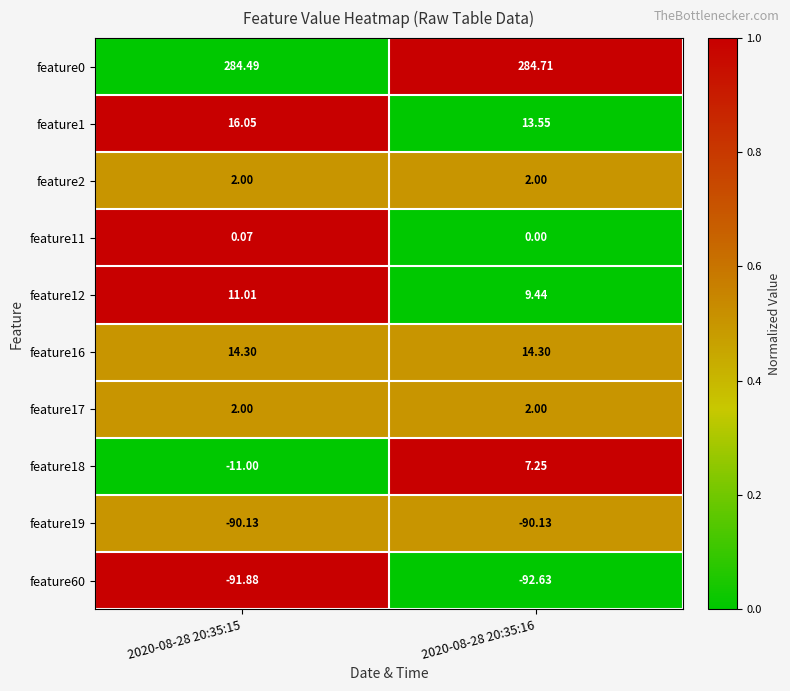

How many values in the feature1 series exceed 16?

1